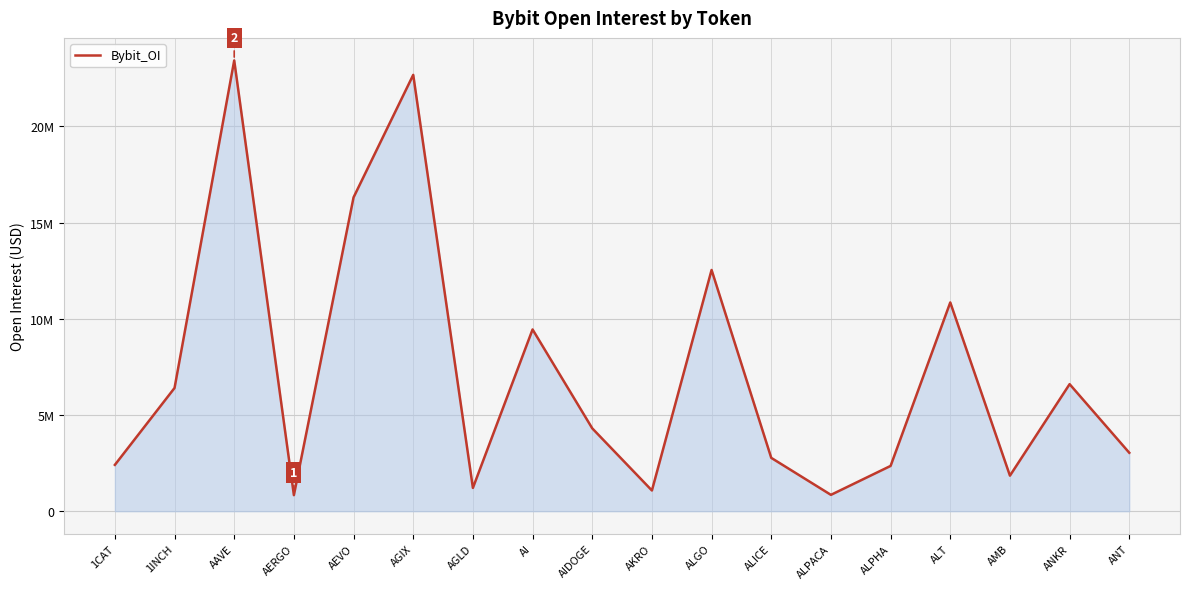

What is the ratio of the value at AKRO to the value at AMB?

0.6